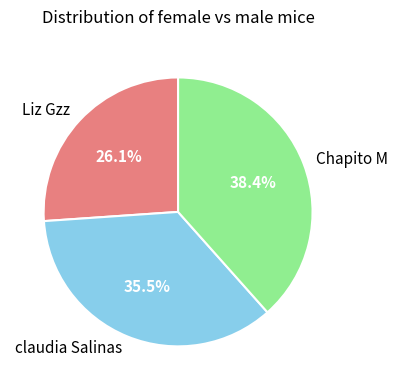

Is there a majority slice in this chart?

No